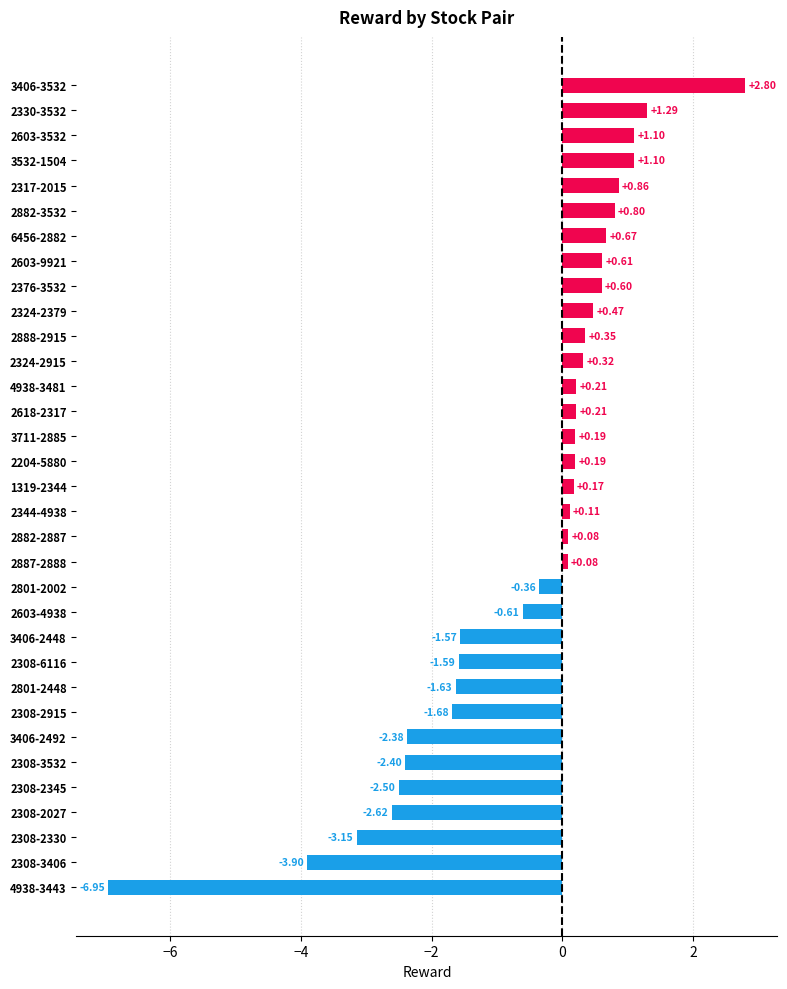

What is the difference between the second highest and minimum values?

8.2